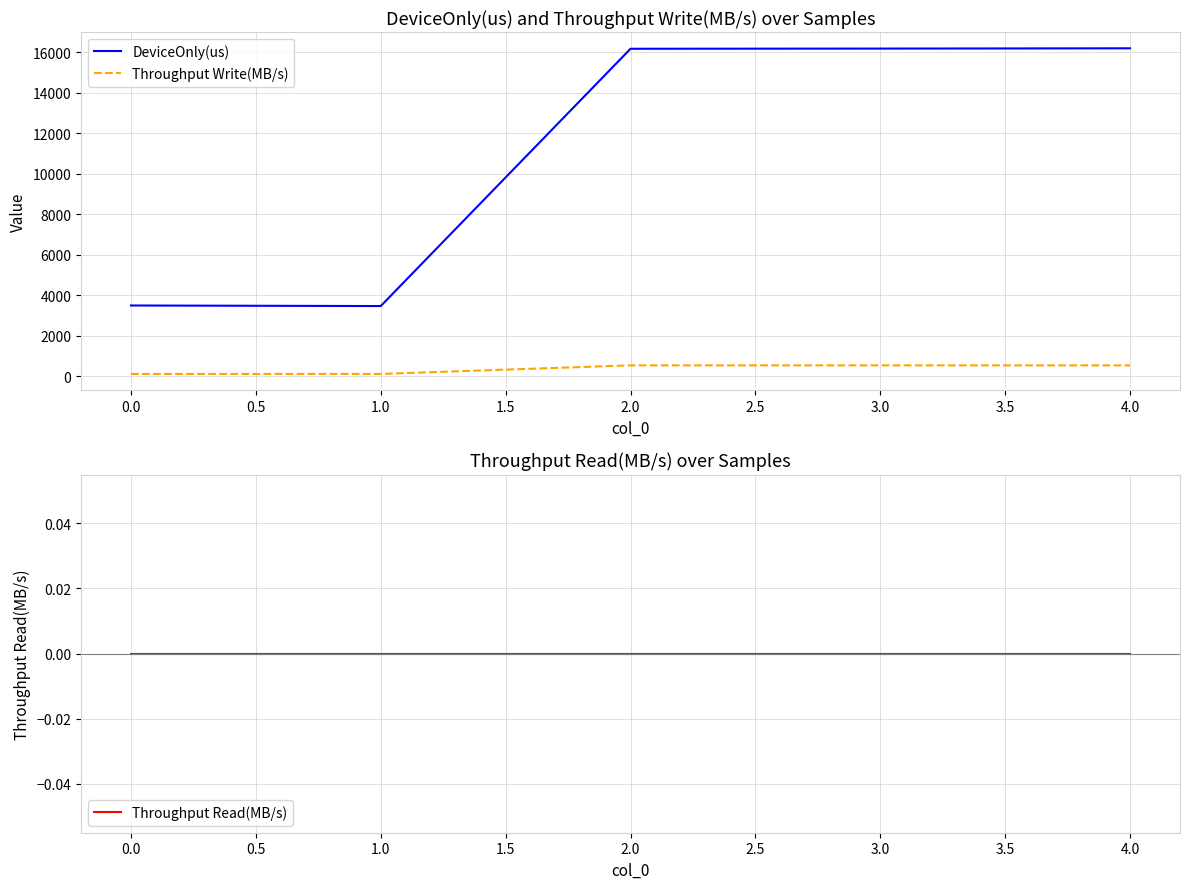

The value of DeviceOnly(us) at 1.0 is 3466.8. True or false?

True